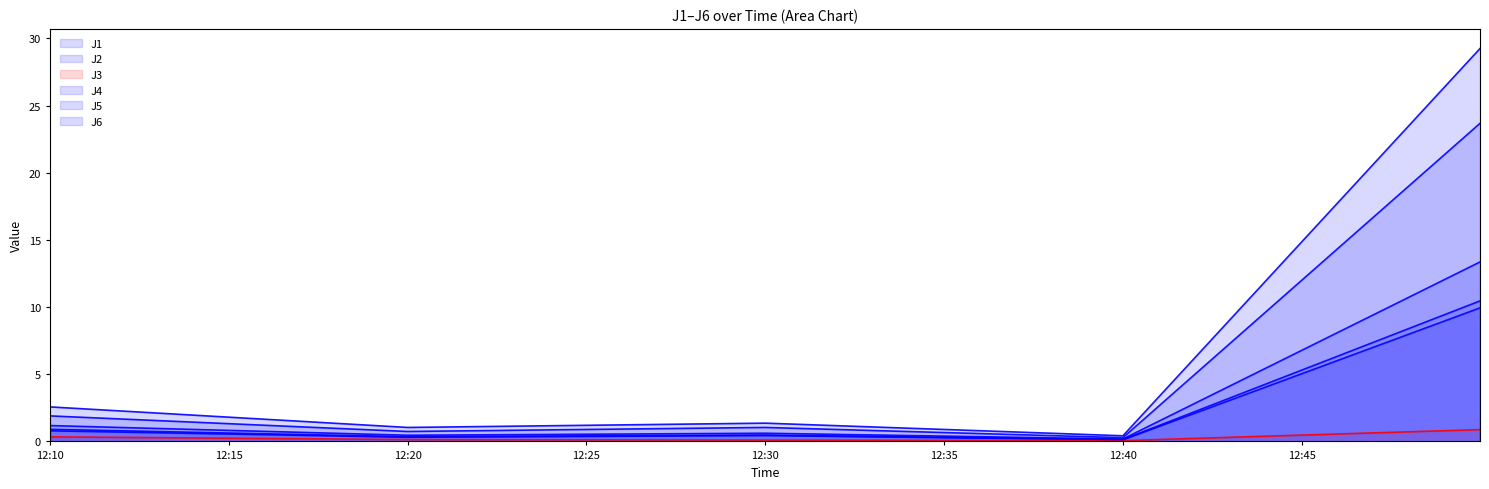

How many data points does each series have?

5